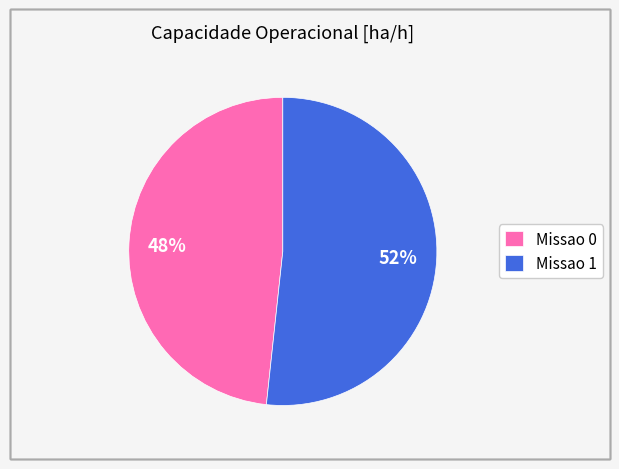

To the nearest percent, what portion does Missao 0 represent?

48%